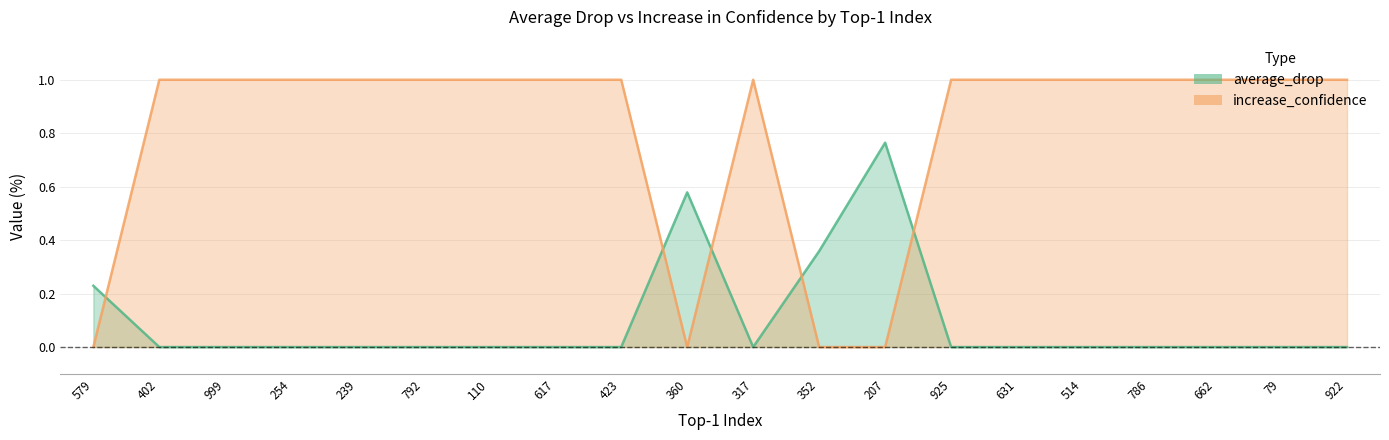

List the labels in order of increase_confidence value, largest first.

402, 999, 254, 239, 792, 110, 617, 423, 317, 925, 631, 514, 786, 662, 79, 922, 579, 360, 352, 207